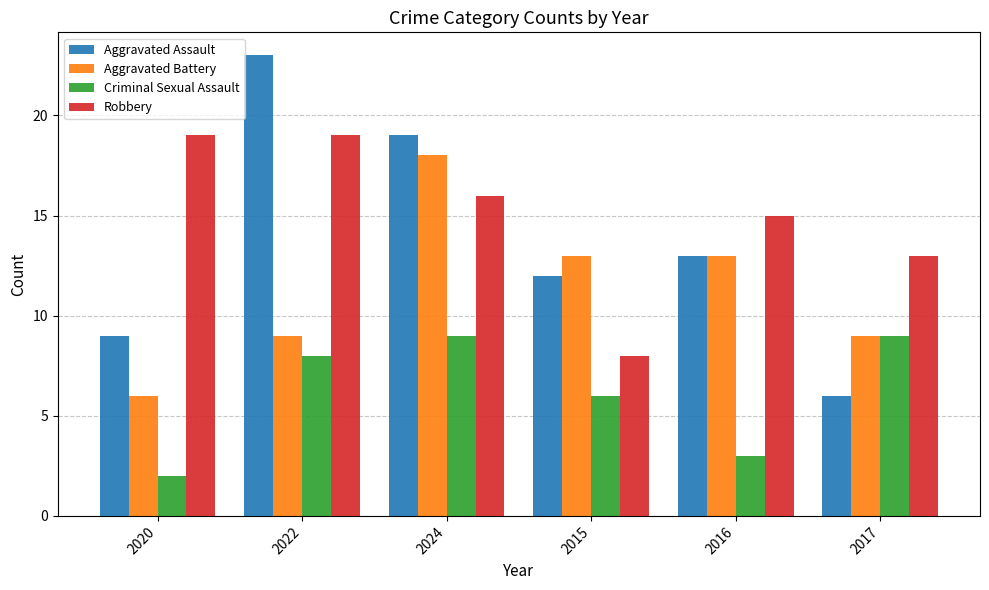

Count the number of categories in the chart.

6